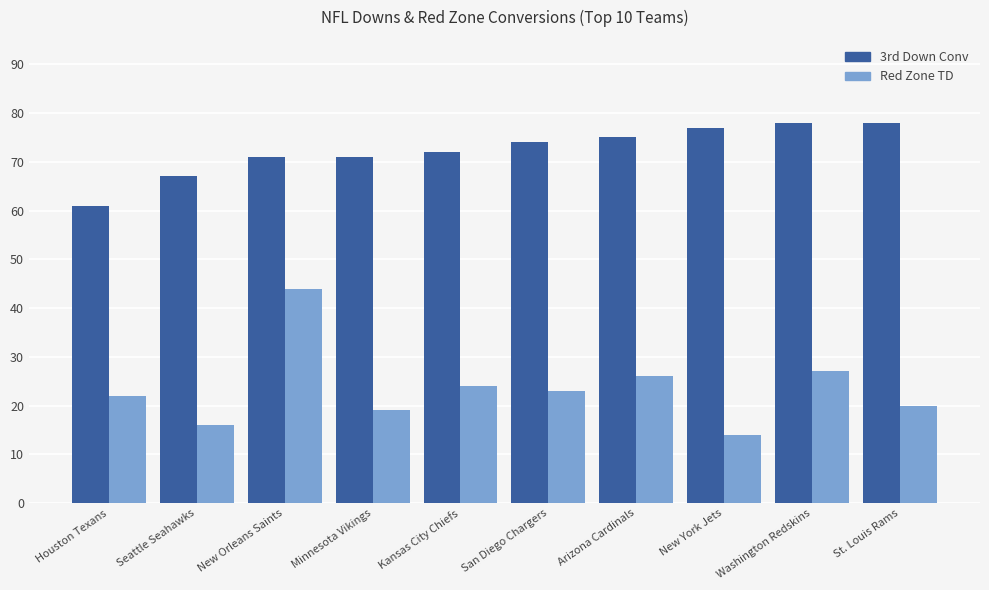

What is the total value across all series at Houston Texans?

83